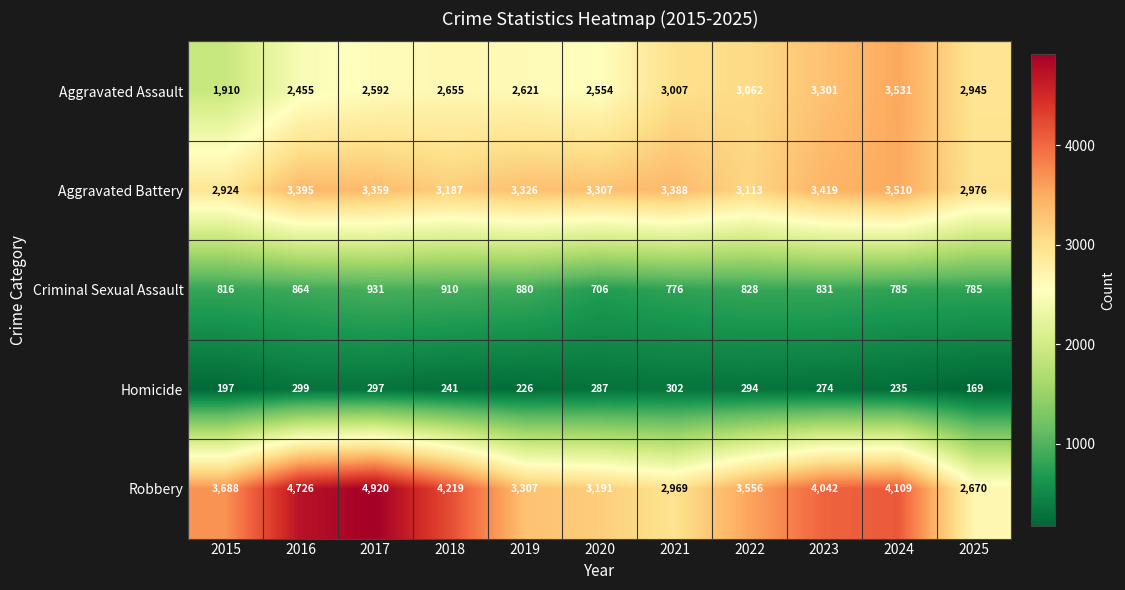

What is the spread (max minus min) of values at 2025?

2807